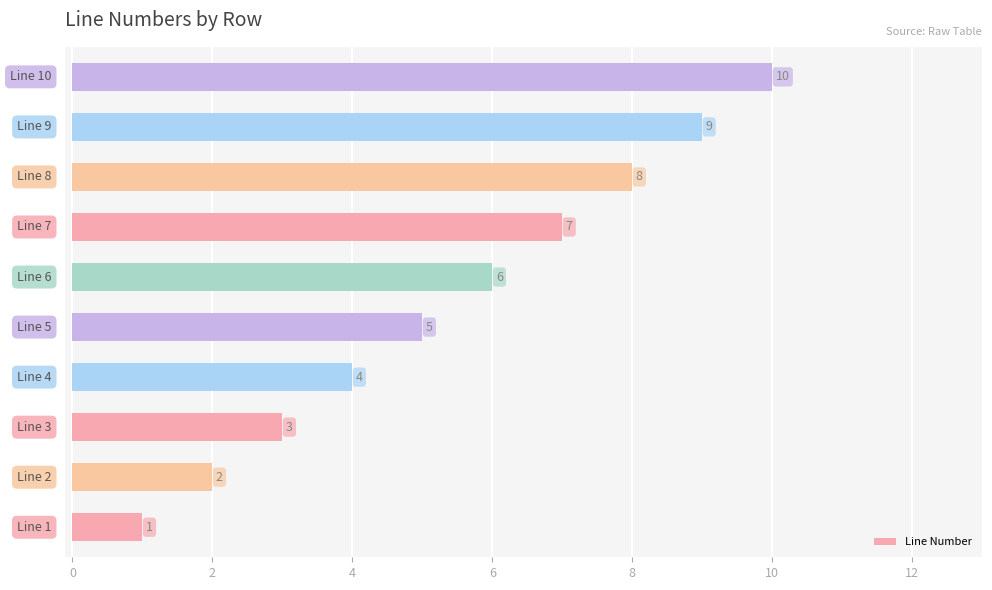

What is the maximum value shown in the chart?

10